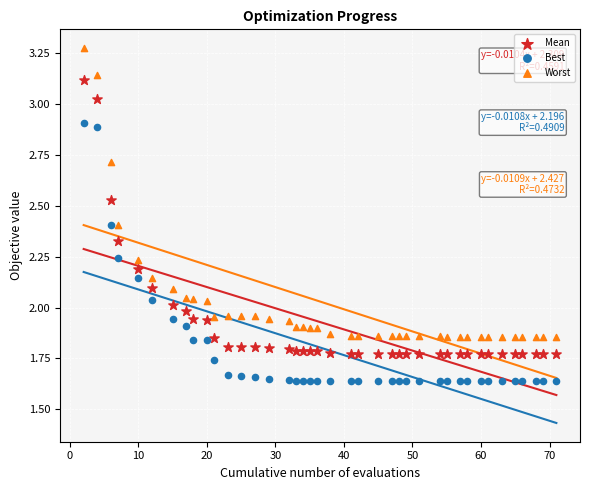

What is the X range (max minus min) for the scatter plot?

69.0